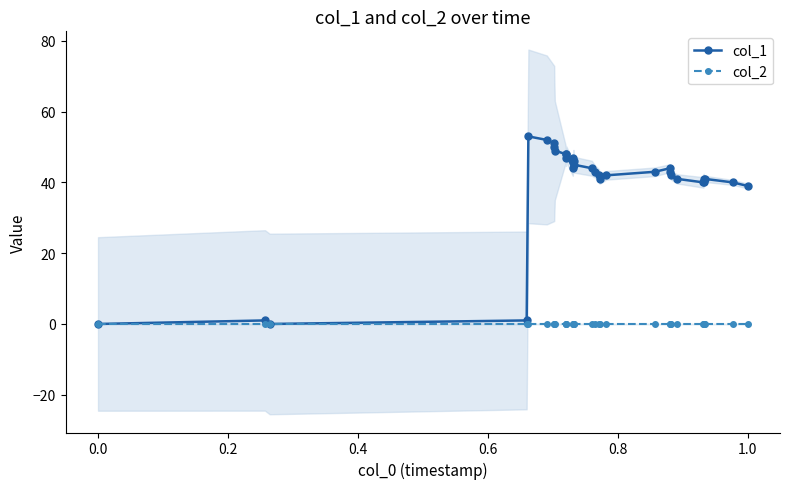

What is the label of the 17th point from the left?

16